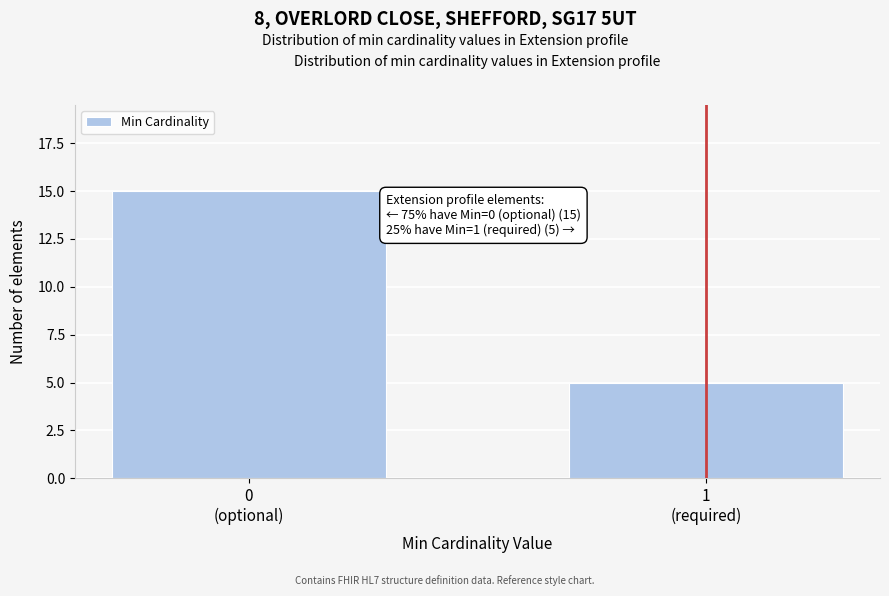

Reading left to right, transcribe all the data shown in this chart.

15	5